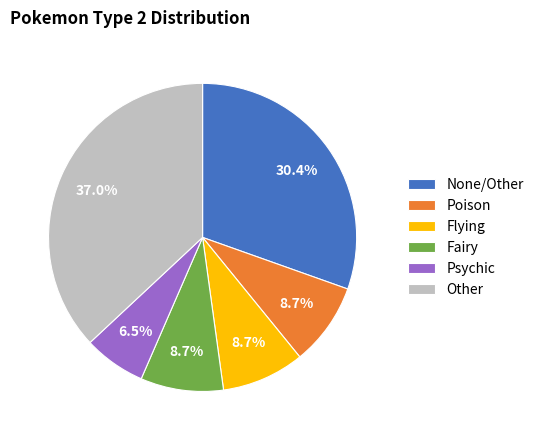

How much of the chart is everything except Psychic?

93.5%